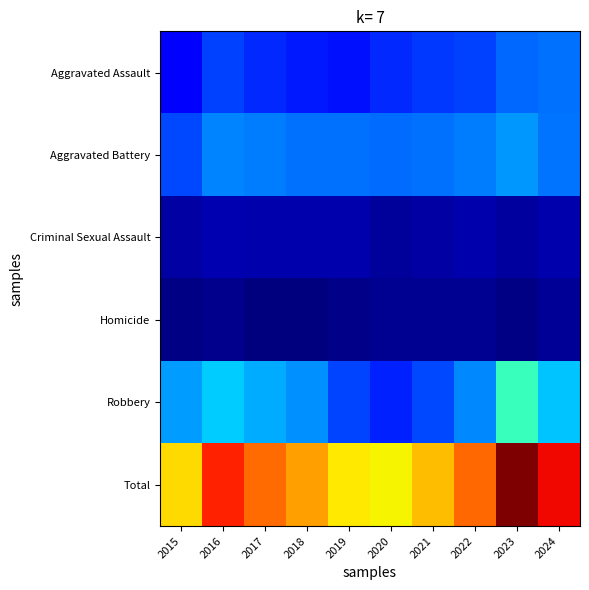

What is the greatest value displayed?

743